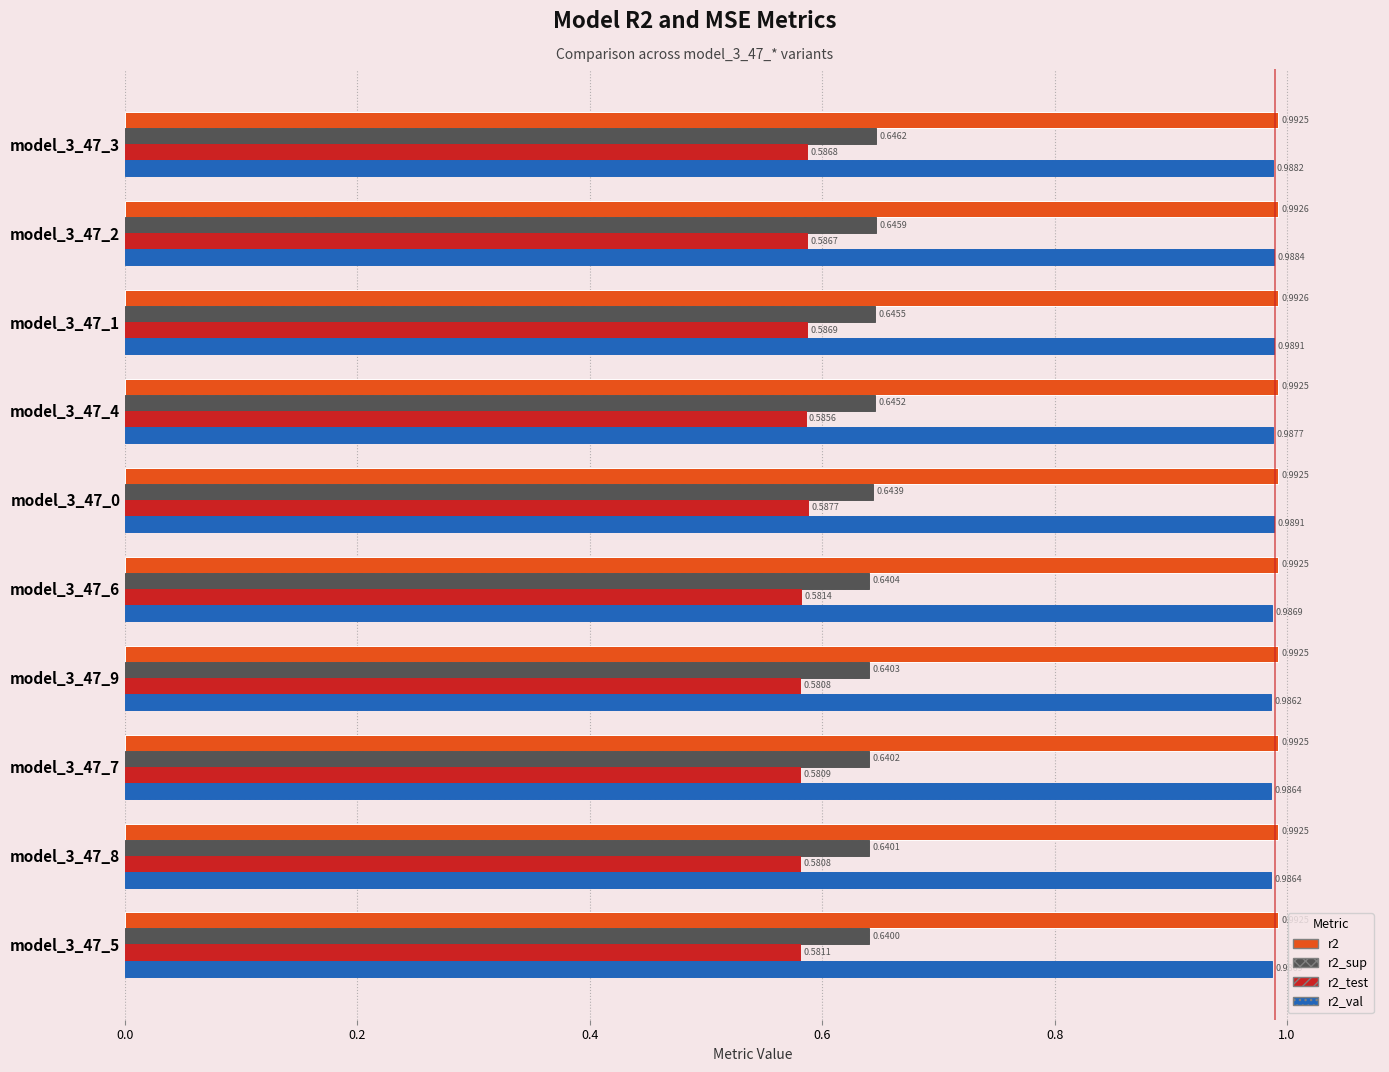

Is the value of r2 at model_3_47_2 greater than the value of r2_val at model_3_47_4?

Yes